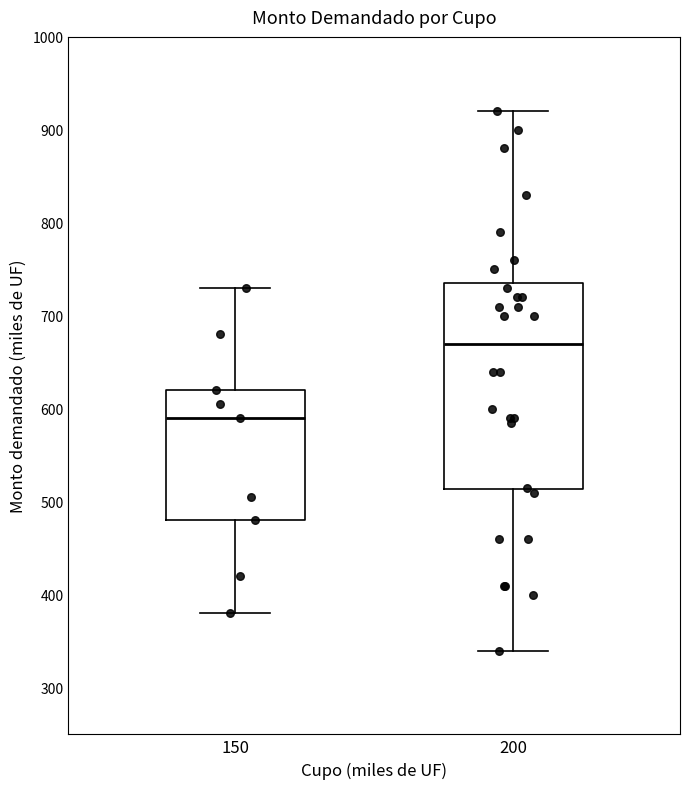

Reading left to right, read every box against the y-axis: the position of its median line, the range the box covers, and the ends of its whiskers. The values are not printed on the chart, so give them approximately, as read against the axis.

150: median 590, box 480 to 620, whiskers 380 to 730
200: median 670, box 510 to 740, whiskers 340 to 920